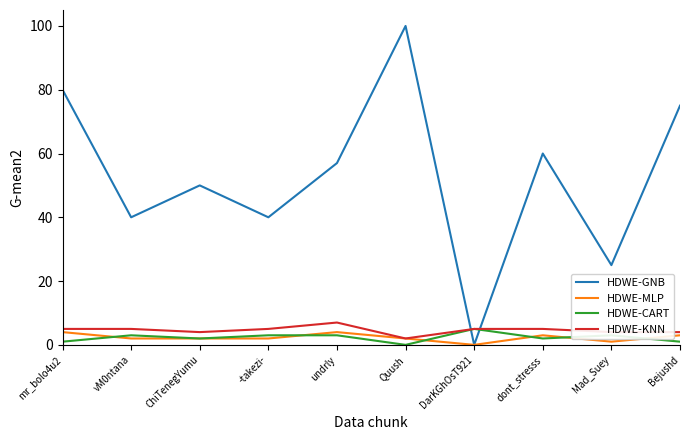

What are all the series names shown in the legend?

HDWE-GNB, HDWE-MLP, HDWE-CART, HDWE-KNN